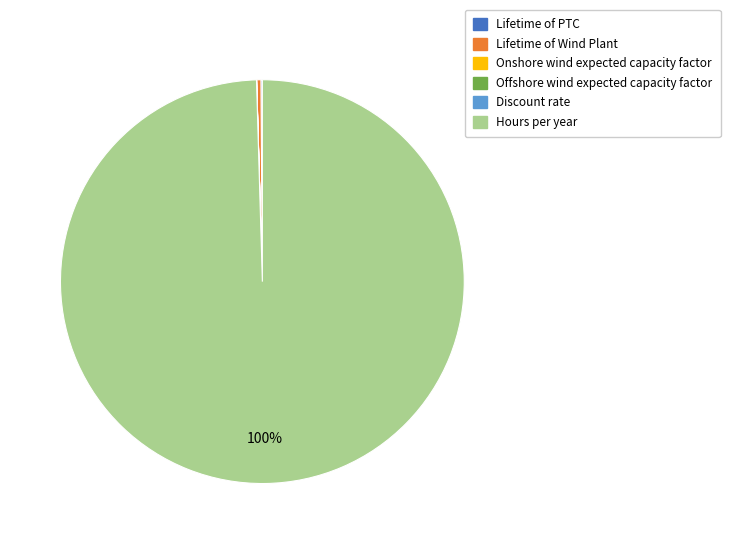

What percentage is the Hours per year slice, to the nearest percent?

100%